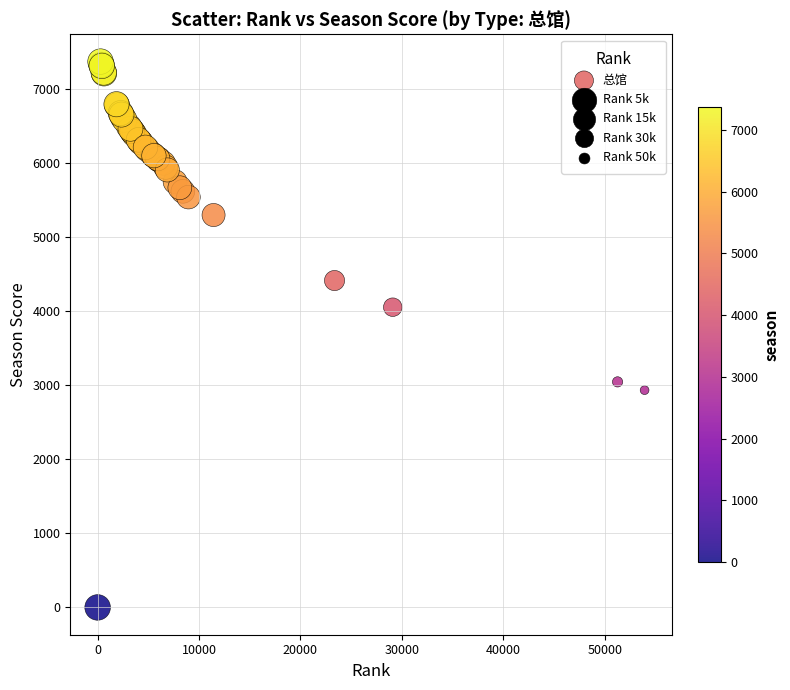

What Y value in the scatter plot is closest to 3687?

4056